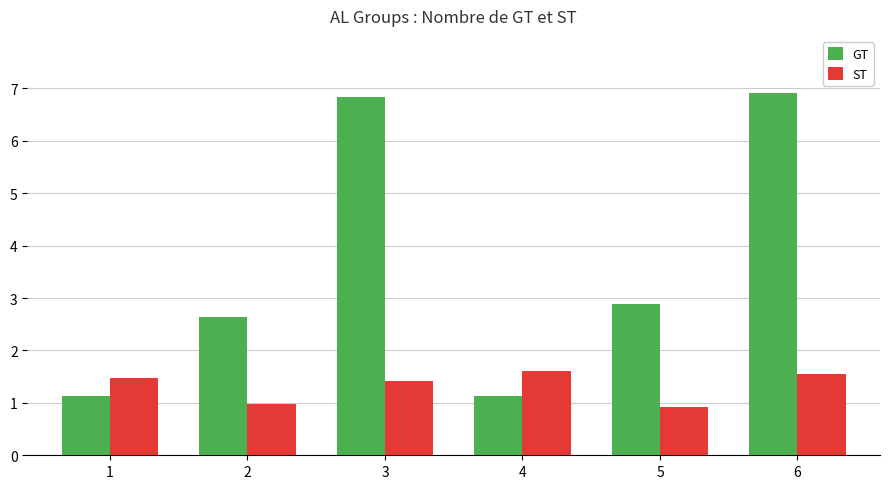

At which category is the sum across all series the highest?

6